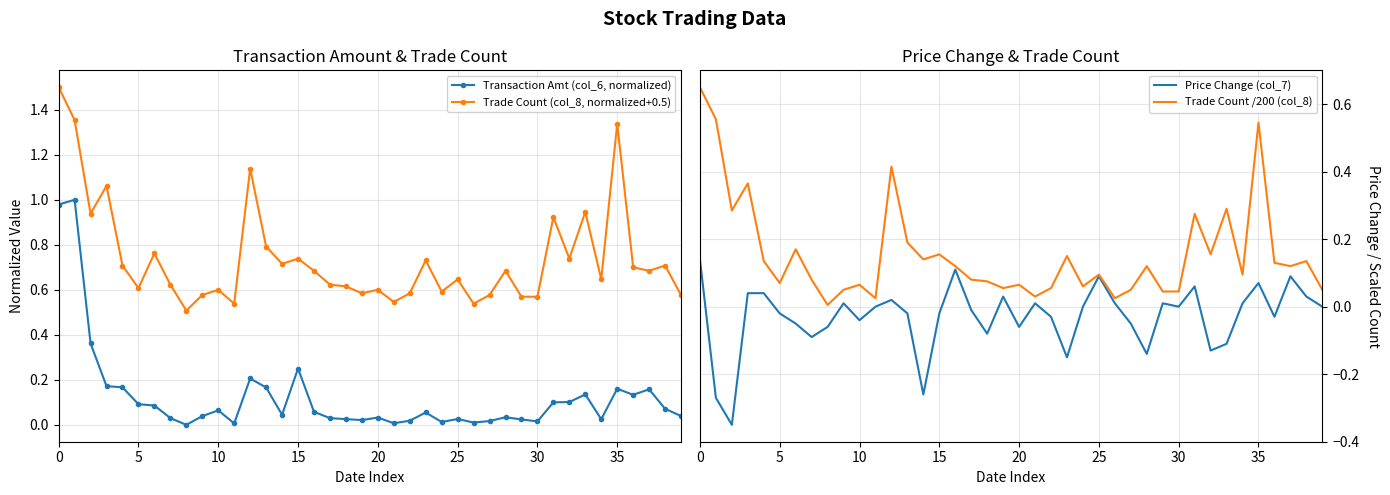

Rank the series at 33 from highest to lowest value.

Trade Count (col_8, normalized+0.5), Trade Count /200 (col_8), Transaction Amt (col_6, normalized), Price Change (col_7)